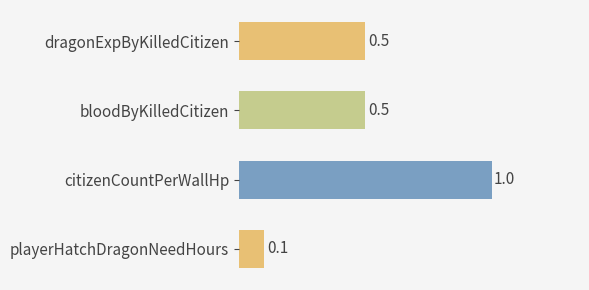

What is the sum of all values?

2.1